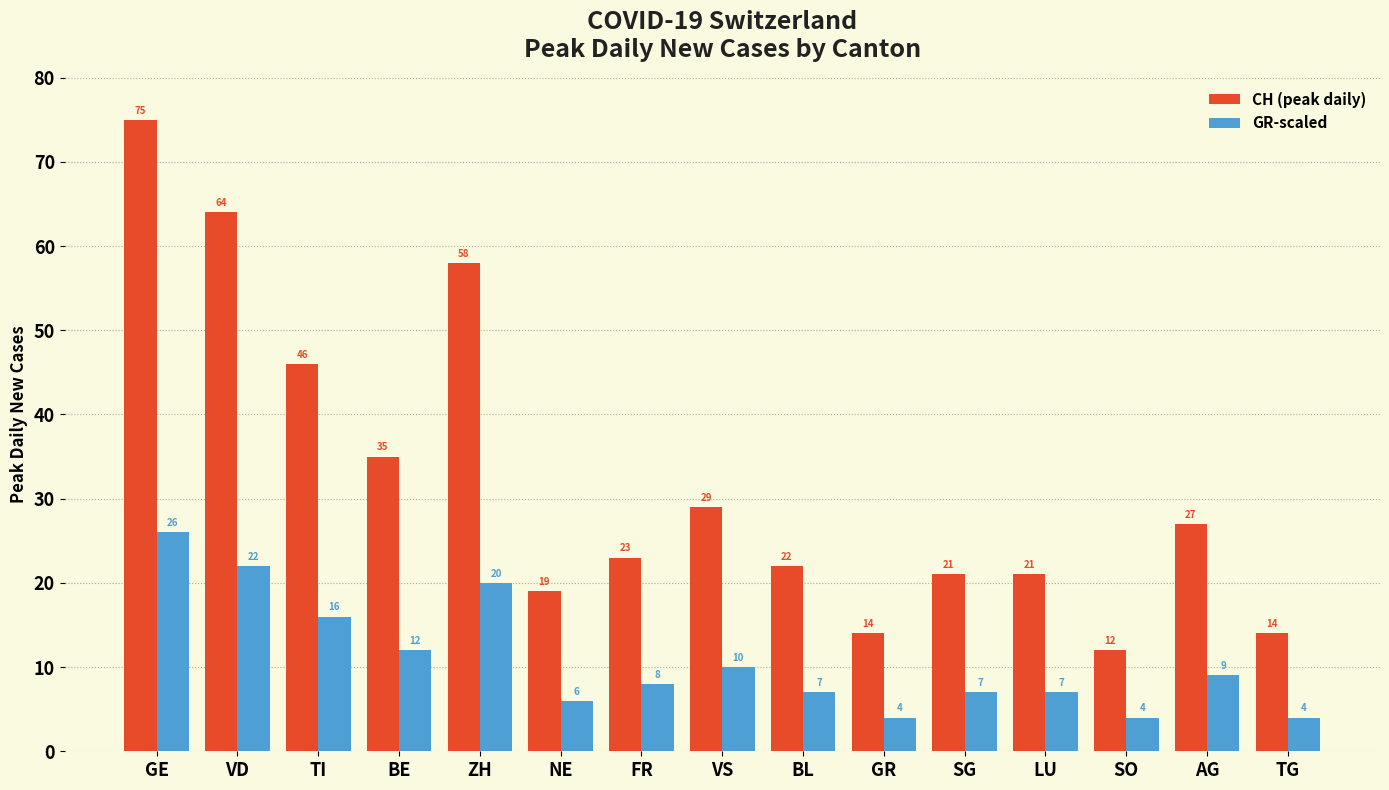

Reading left to right, list all the values displayed in this chart.

CH (peak daily): 75	64	46	35	58	19	23	29	22	14	21	21	12	27	14
GR-scaled: 26	22	16	12	20	6	8	10	7	4	7	7	4	9	4